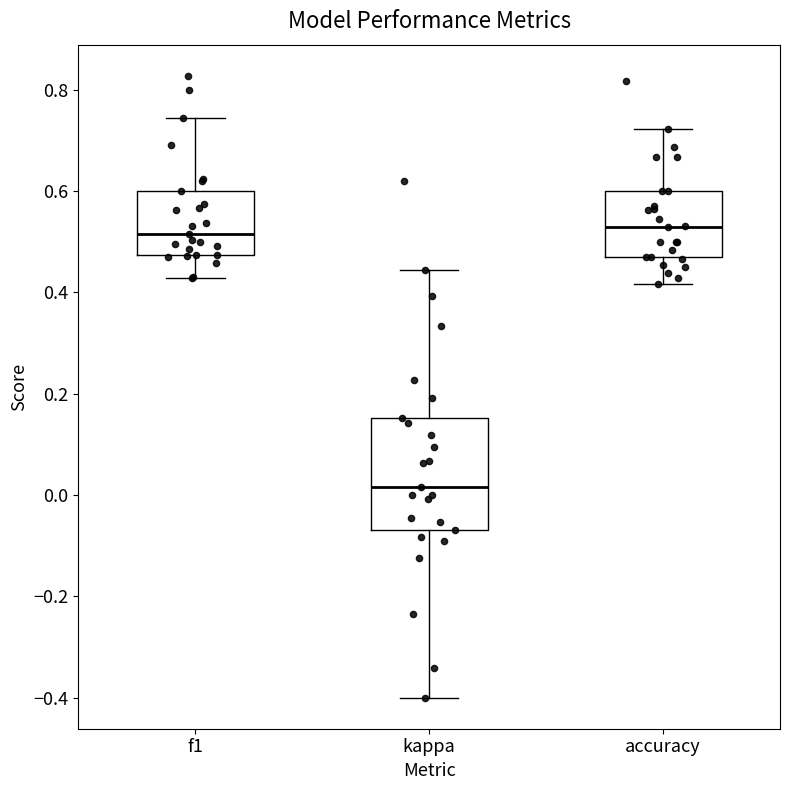

Reading left to right, transcribe this box plot: for each box, give where its median line is, the range the box spans, and where its two whiskers end, as read against the y-axis. The values are not printed on the chart, so give them approximately, as read against the axis.

f1: median 0.52, box 0.48 to 0.60, whiskers 0.42 to 0.74
kappa: median 0.02, box -0.06 to 0.16, whiskers -0.40 to 0.44
accuracy: median 0.52, box 0.48 to 0.60, whiskers 0.42 to 0.72